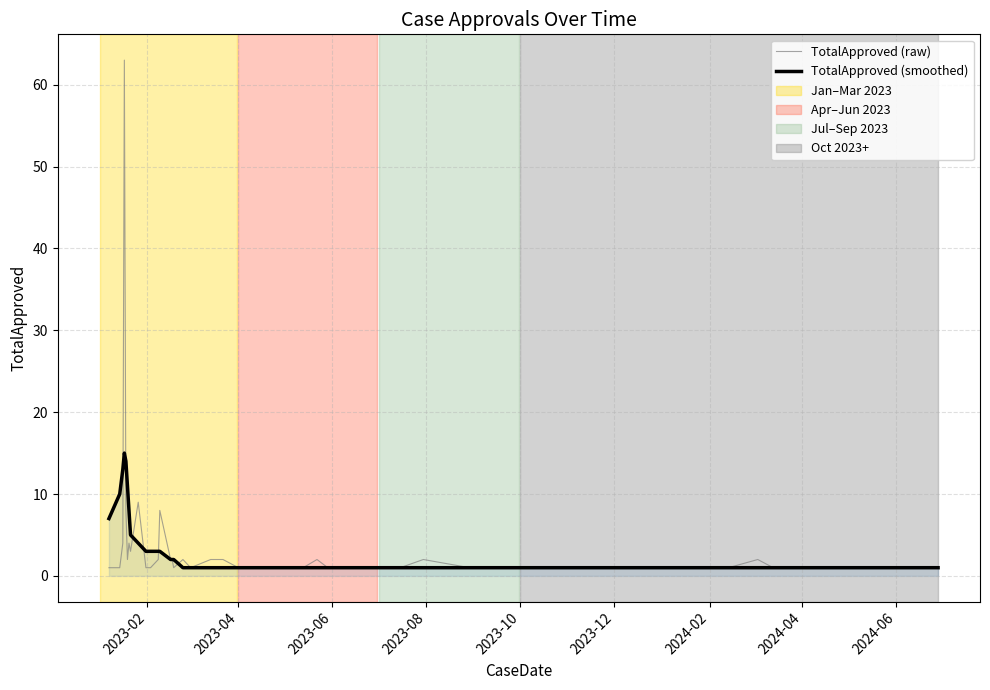

List the series in order of their peak value, highest first.

TotalApproved (raw), TotalApproved (smoothed)